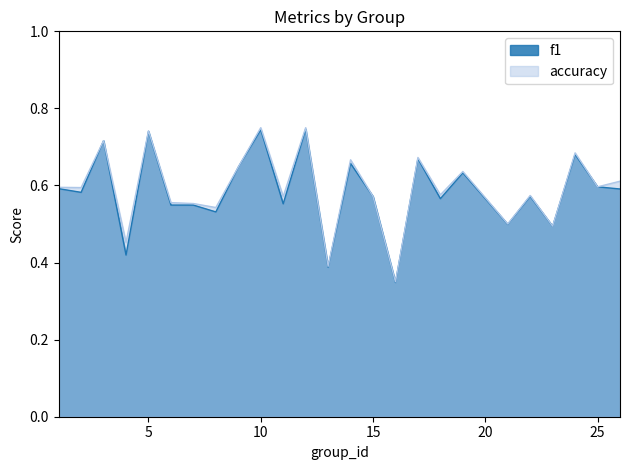

What are all the series names shown in the legend?

f1, accuracy